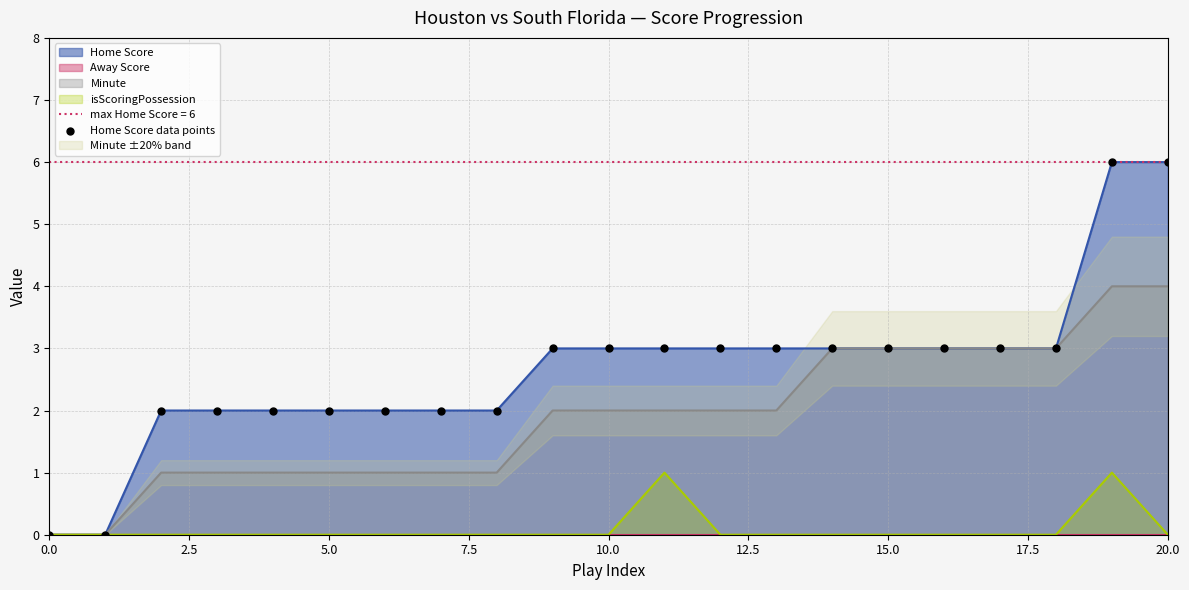

Approximately how many times larger is the value at 18 compared to 9?

1.0